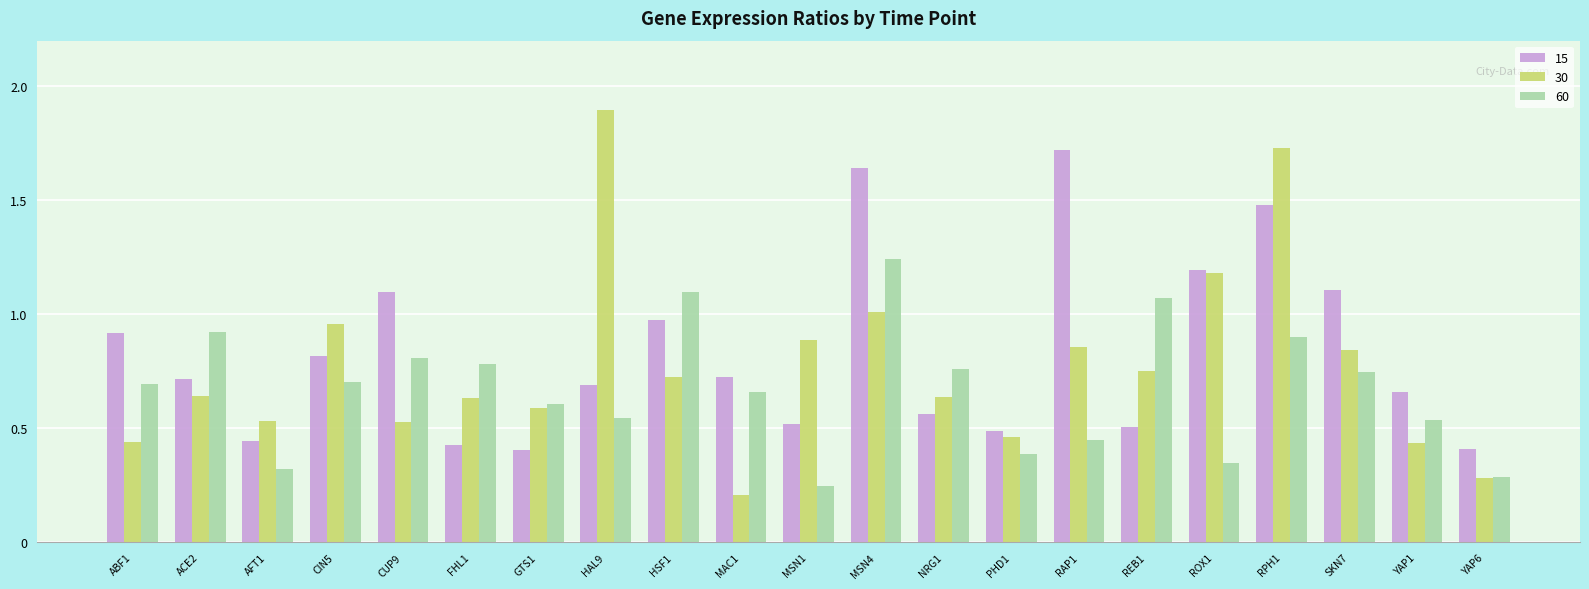

Rank the series by their average value, from lowest to highest.

60, 30, 15